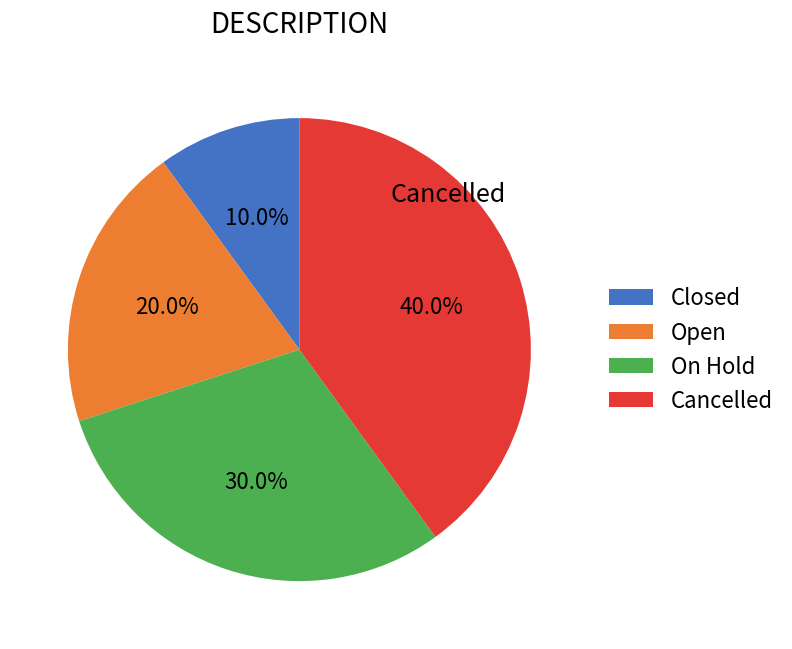

The Closed slice represents 1% of the pie. True or false?

False